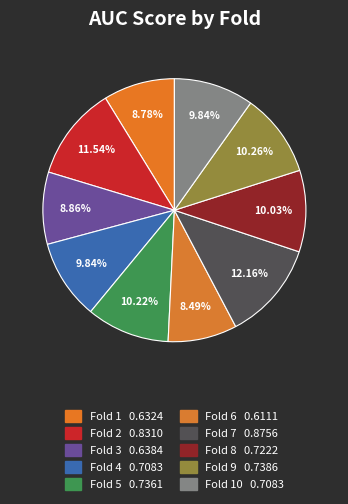

How many slices are in this pie chart?

10